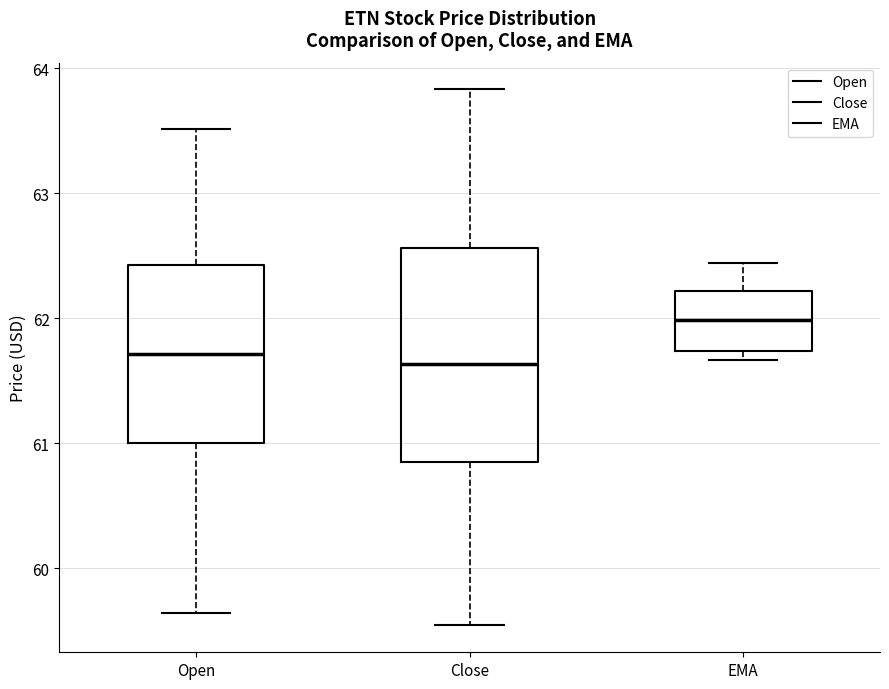

Reading left to right, transcribe this box plot: for each box, give where its median line is, the range the box spans, and where its two whiskers end, as read against the y-axis. The values are not printed on the chart, so give them approximately, as read against the axis.

Open: median 61.7, box 61.0 to 62.4, whiskers 59.6 to 63.5
Close: median 61.6, box 60.8 to 62.6, whiskers 59.5 to 63.8
EMA: median 62.0, box 61.7 to 62.2, whiskers 61.7 (just below the box's lower edge) to 62.4